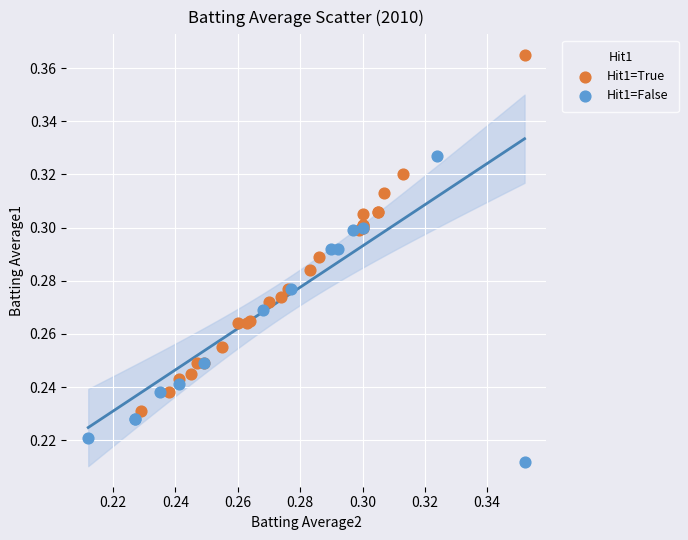

Which series reaches the maximum Y coordinate?

Hit1=True